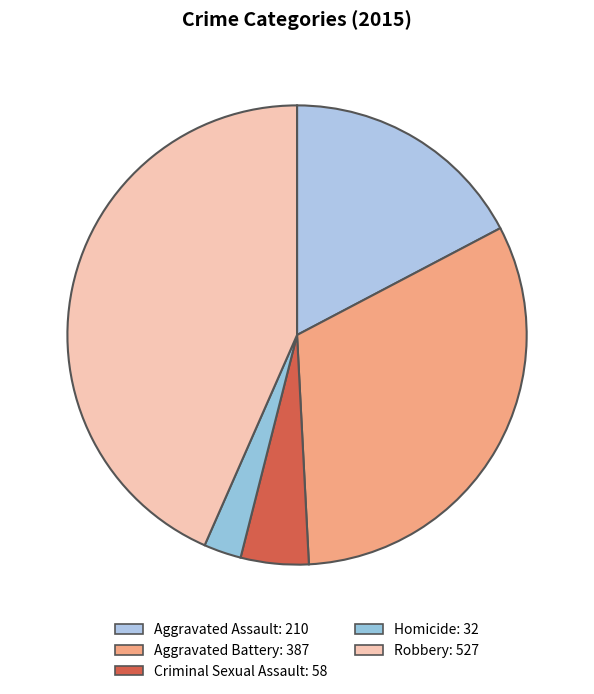

Between Aggravated Assault and Homicide, which is larger?

Aggravated Assault